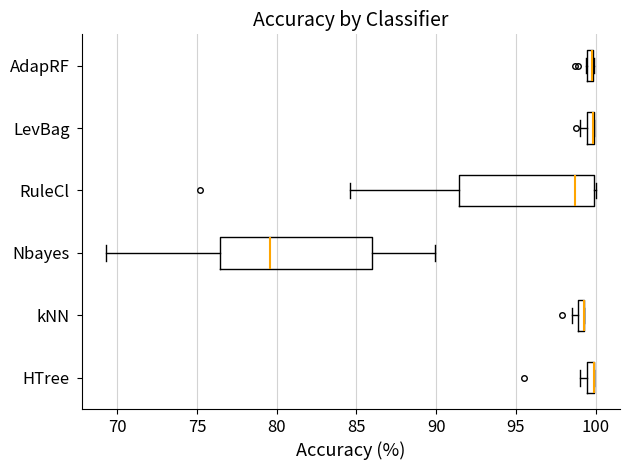

Which box is the widest, from its left edge to its right edge?

Nbayes